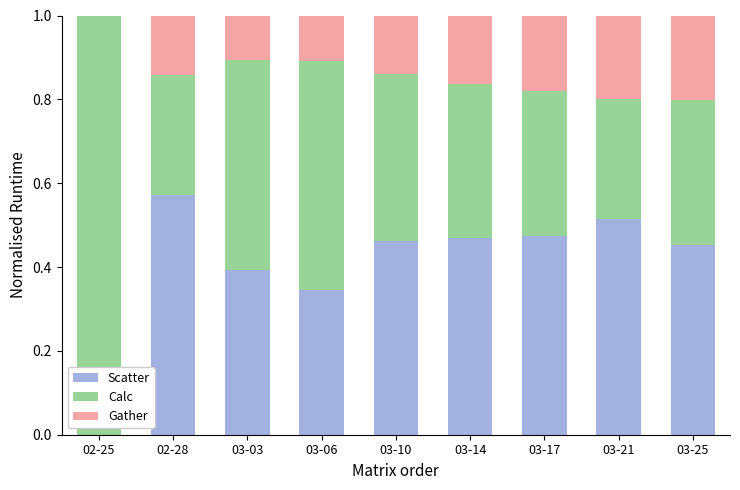

True or false: Scatter has a value of 0.5 at 03-17.

True